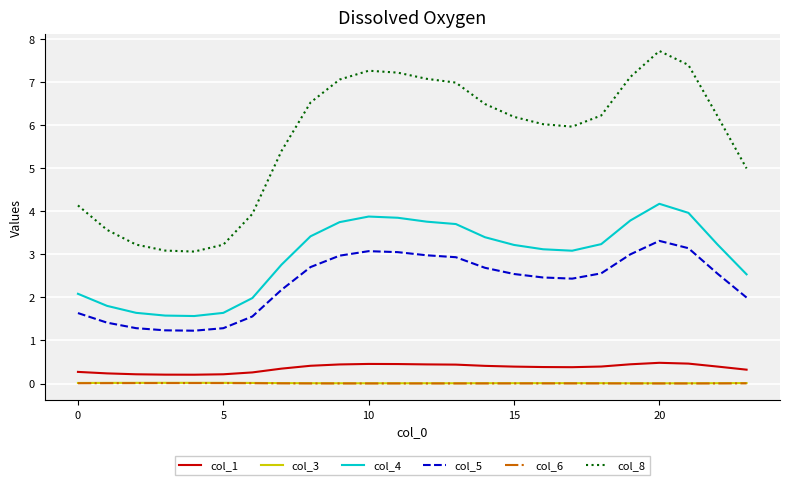

Which series has the largest total across all categories?

col_8